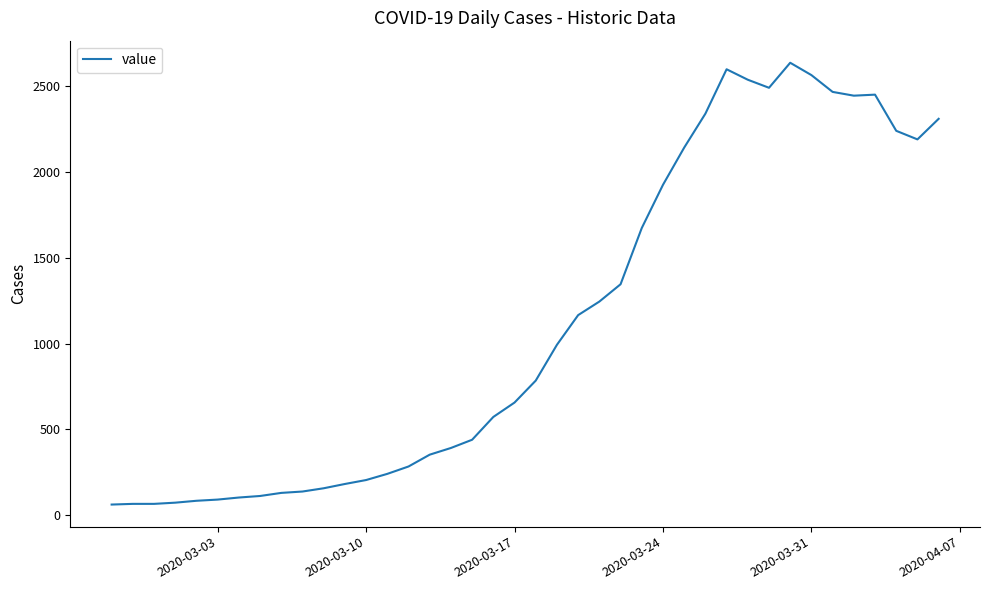

What is the maximum value shown in the chart?

2638